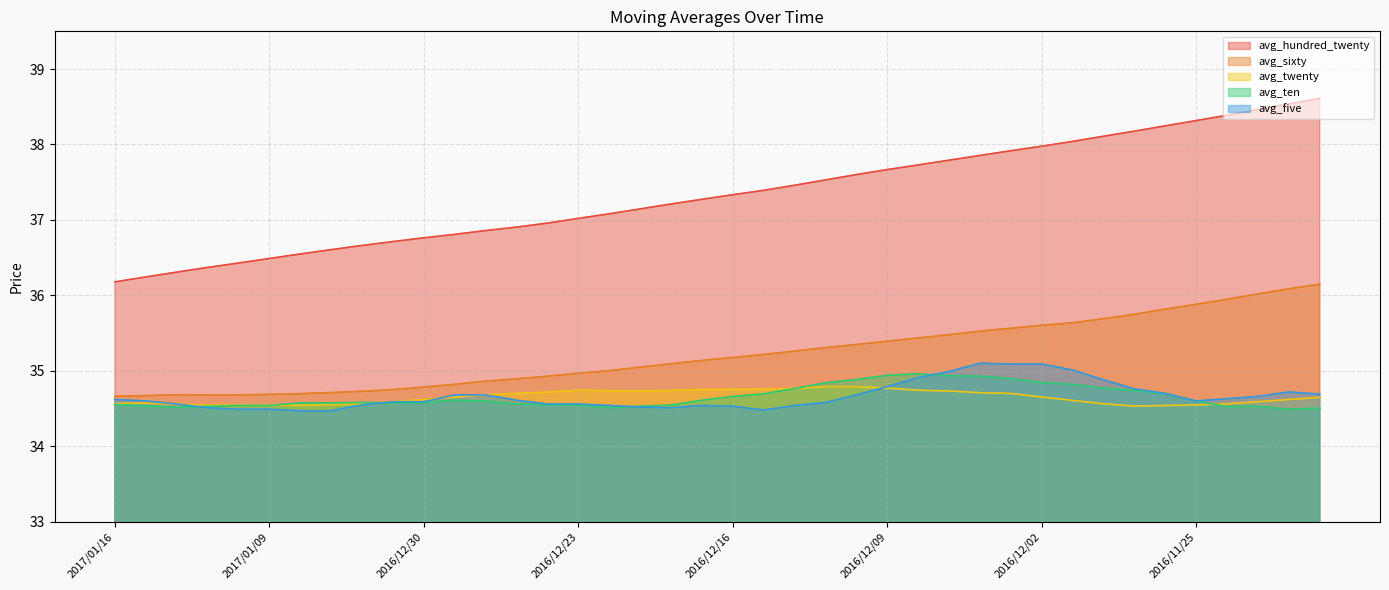

Where is avg_twenty nearest to the value 34?

2016/11/29